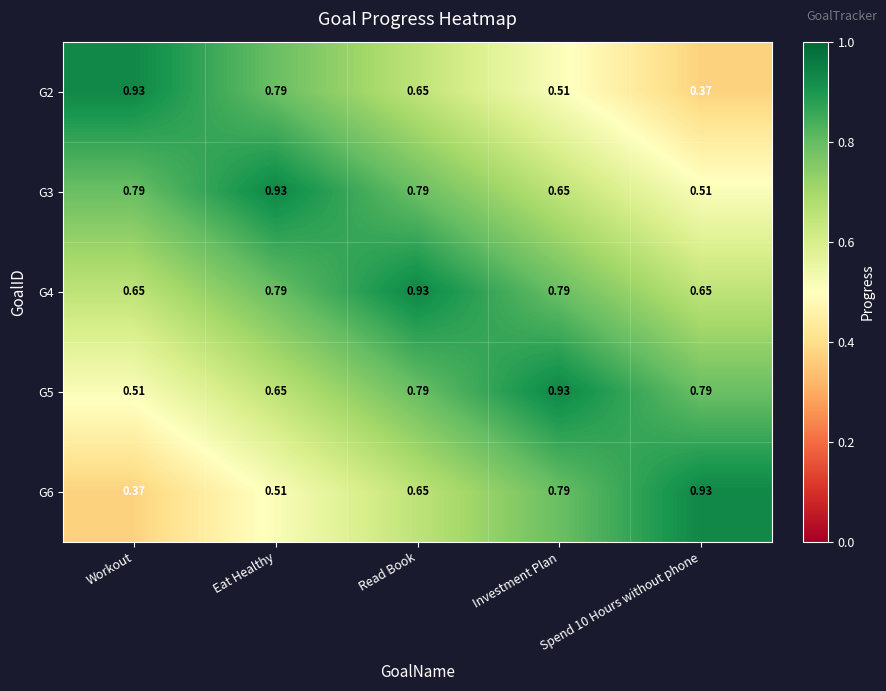

At which category is the sum across all series the highest?

Read Book